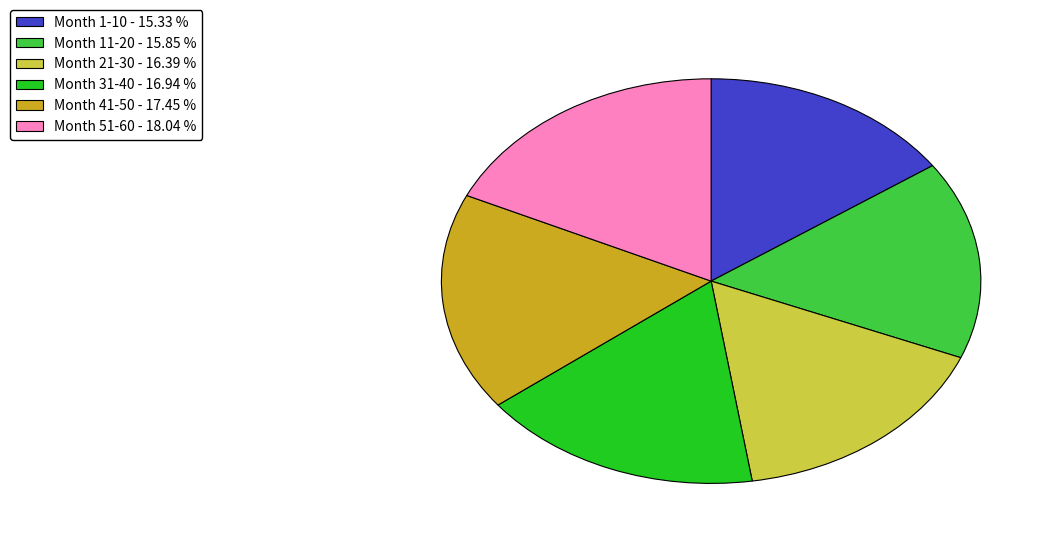

Is Month 11-20 - 15.85 % the majority of the pie?

No